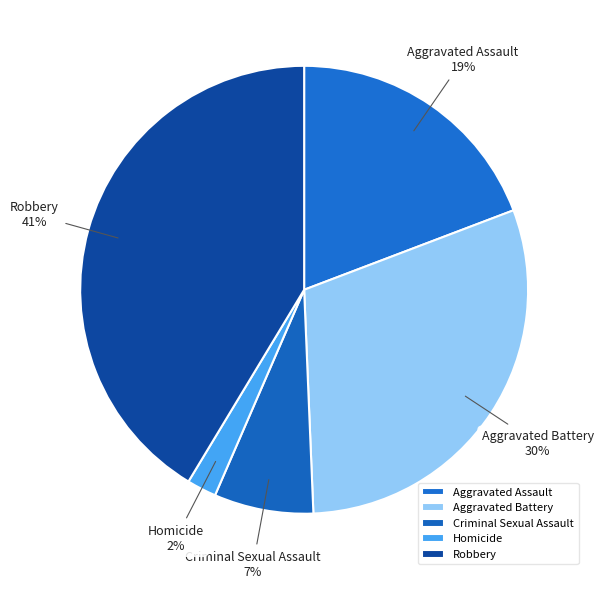

The Robbery slice represents 34% of the pie. True or false?

False